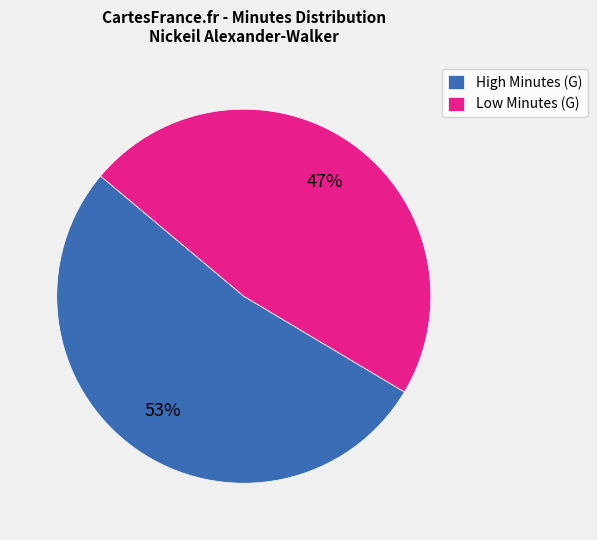

Rank the categories by value from lowest to highest.

Low Minutes (G), High Minutes (G)